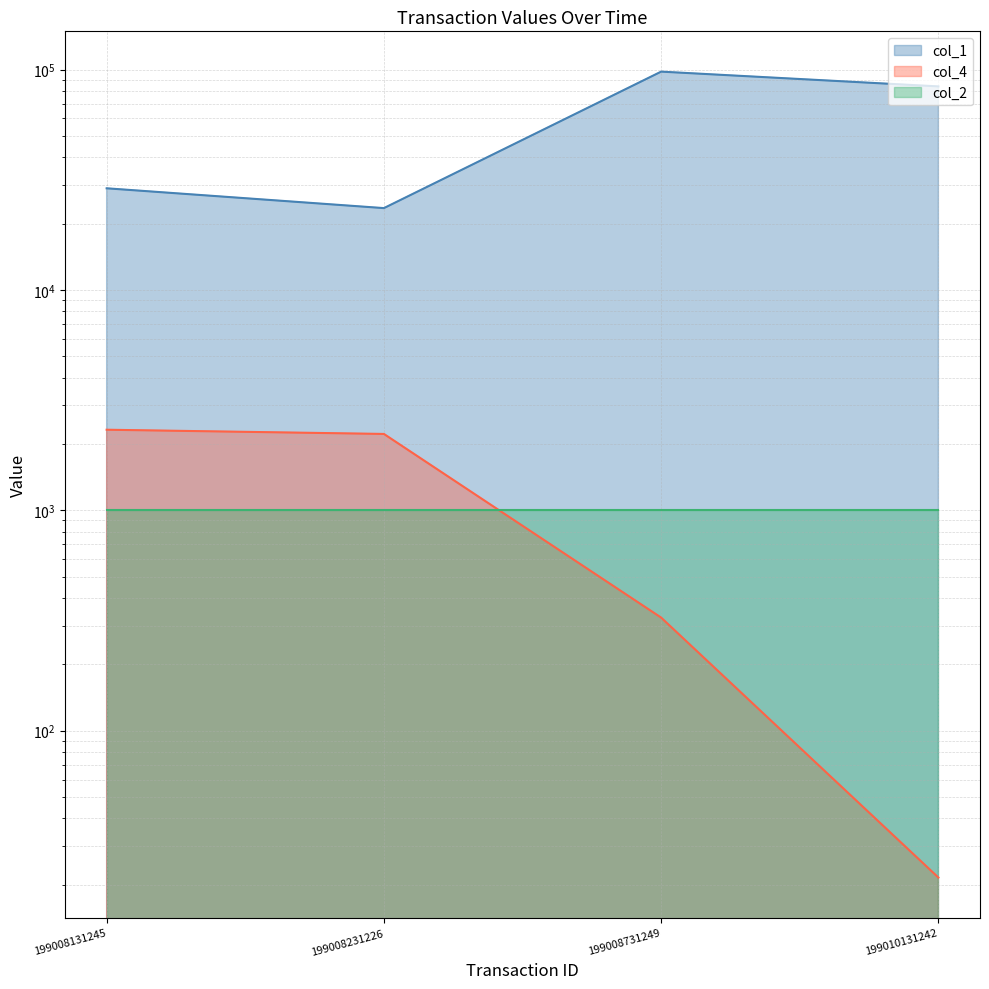

Is the value of col_1 at 199008731249 greater than the value of col_4 at 199008231226?

Yes